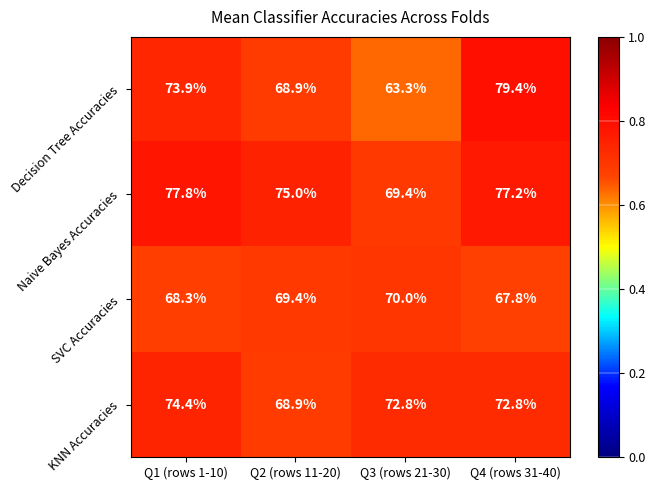

What is the lowest value of the Naive Bayes Accuracies series?

69.4